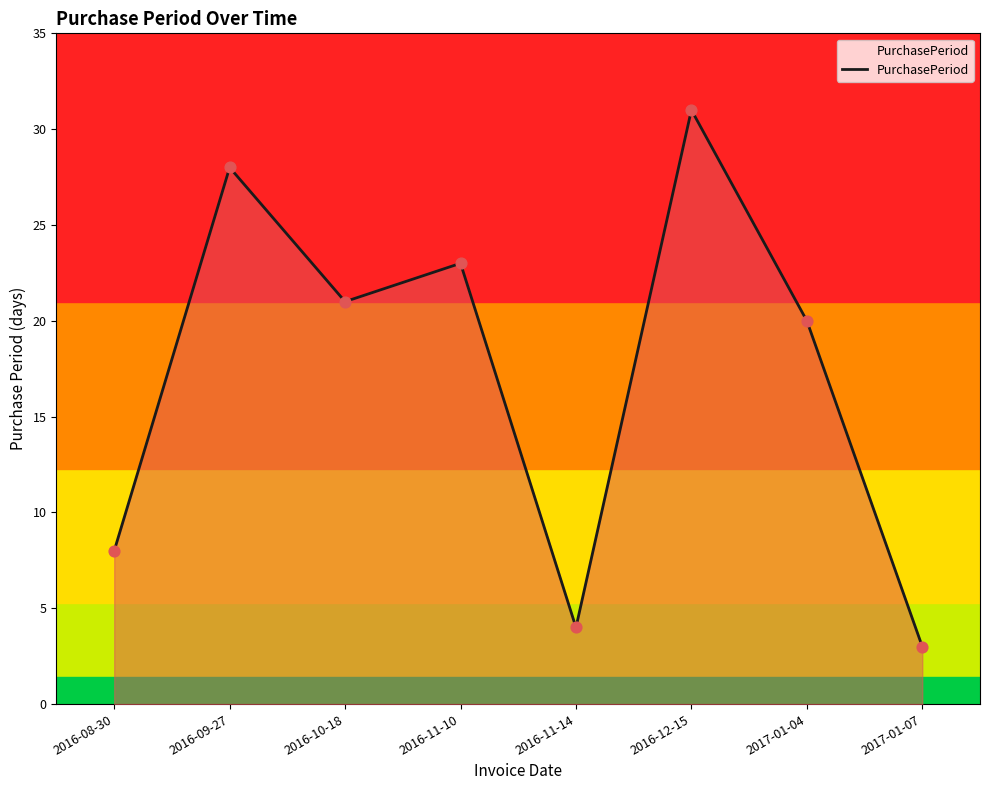

Approximately how many times larger is the value at 2016-11-10 compared to 2017-01-07?

7.7